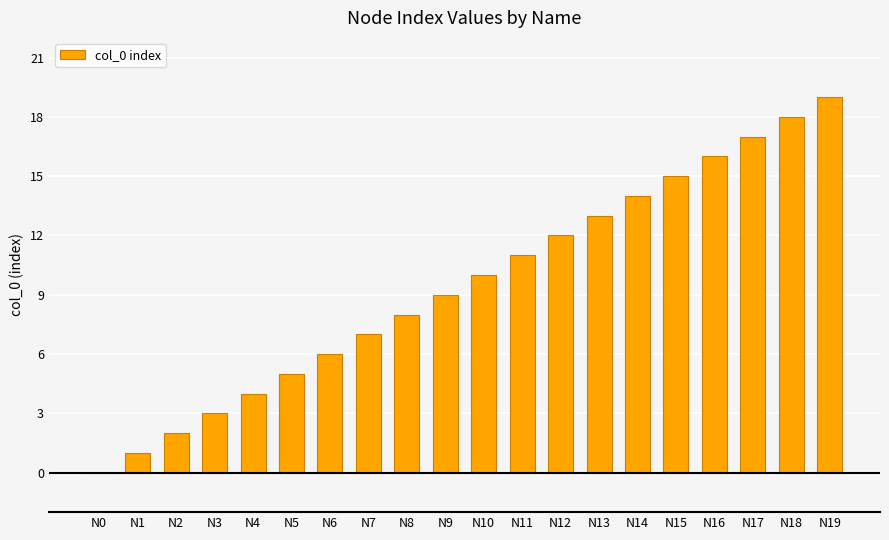

What is the sum of the values at N19 and N1?

20